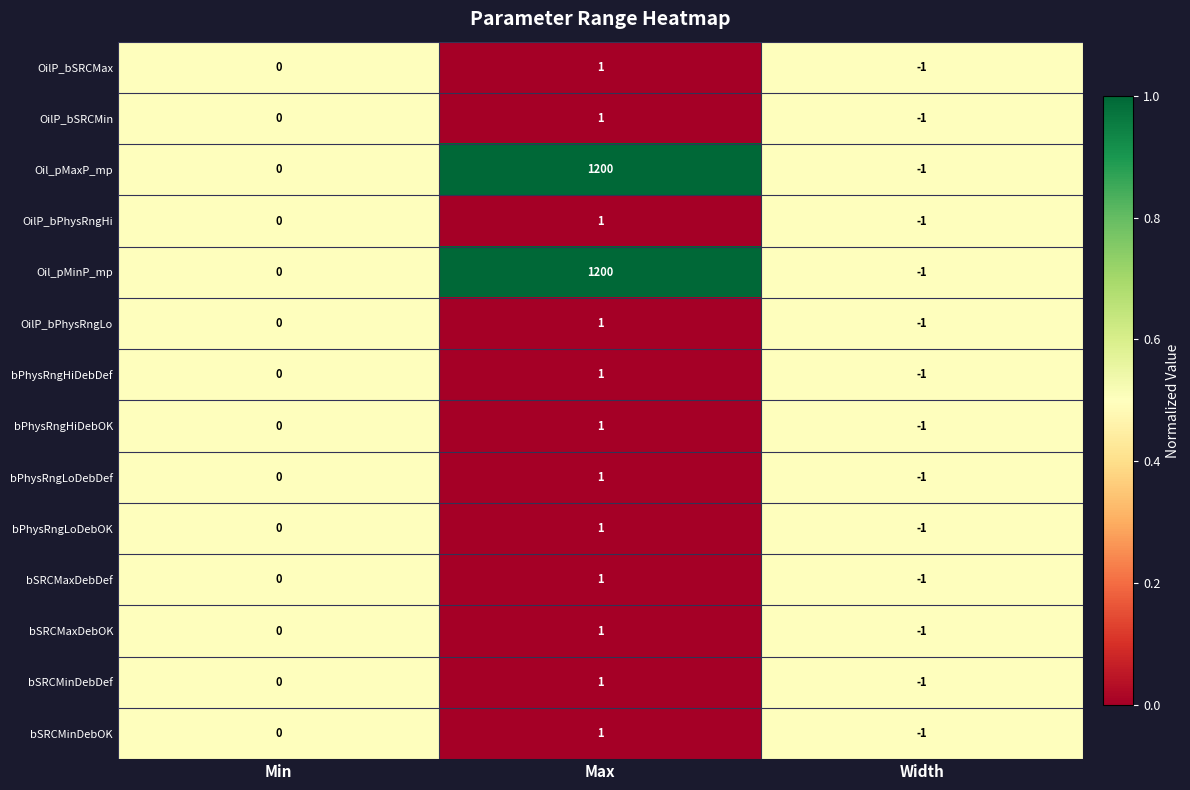

Which label corresponds to the smallest value in the chart?

Width